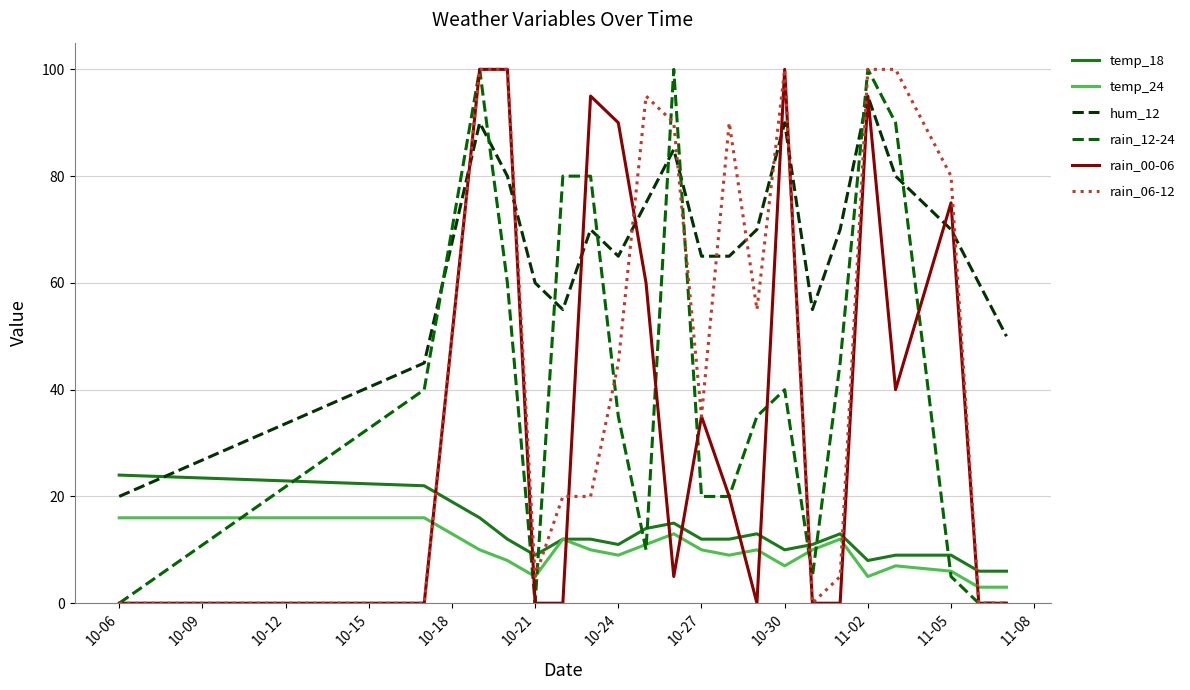

Which series has the largest total across all categories?

hum_12